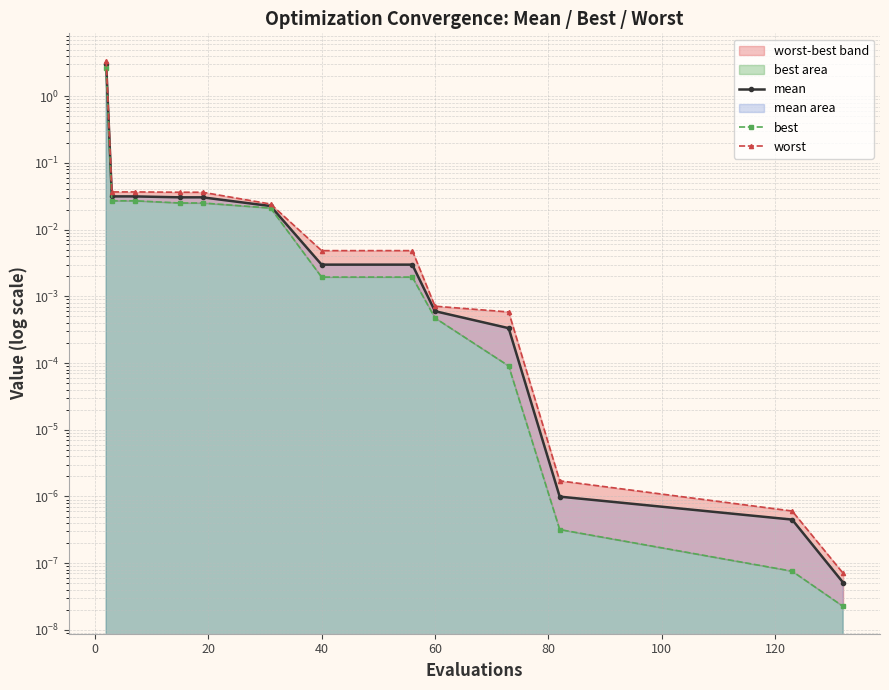

What is the difference between the maximum and second lowest values in the best series?

2.6